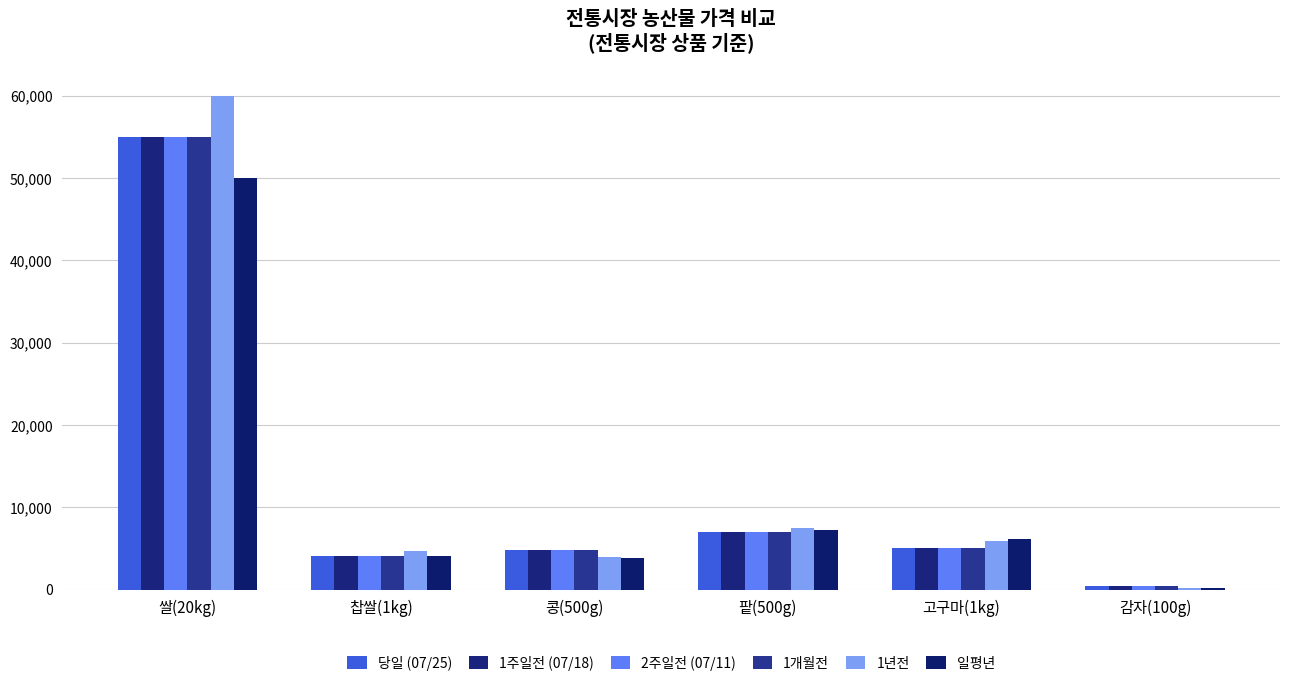

Rank the series by their maximum value, from lowest to highest.

일평년, 당일 (07/25), 1주일전 (07/18), 2주일전 (07/11), 1개월전, 1년전